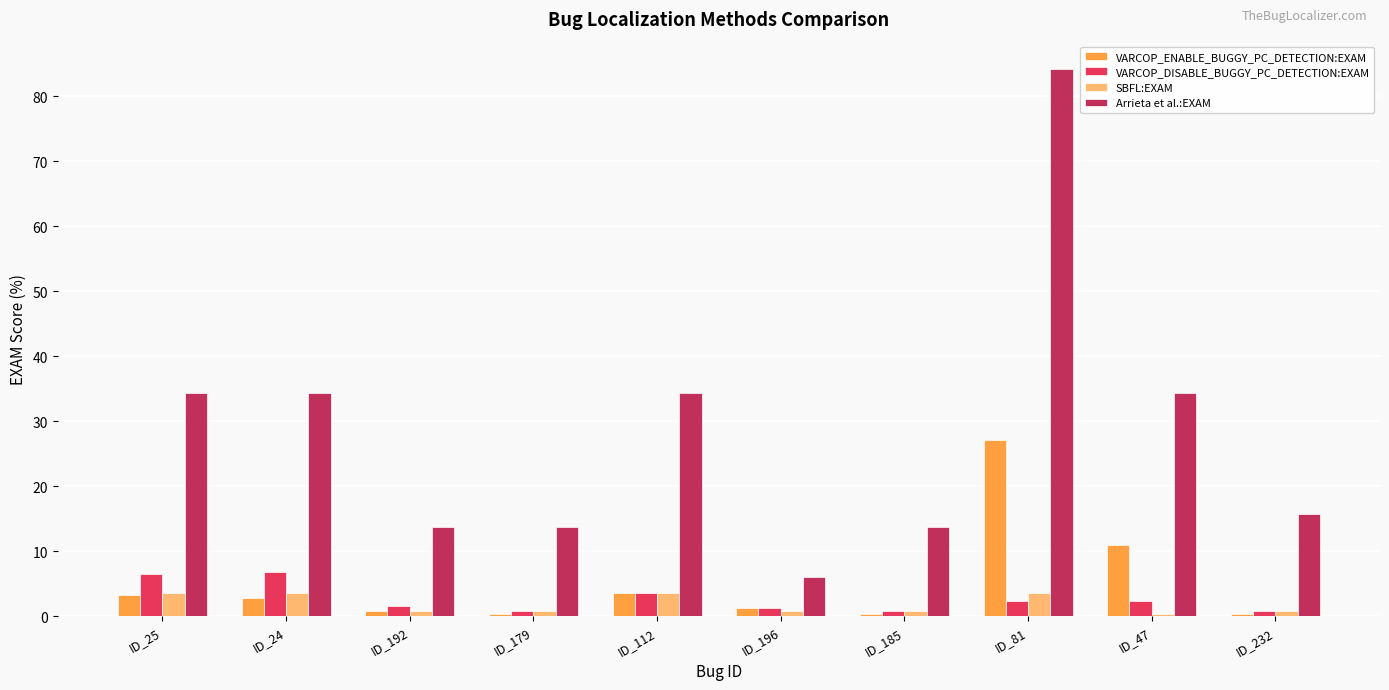

What is the sum of all VARCOP_ENABLE_BUGGY_PC_DETECTION:EXAM values?

51.0